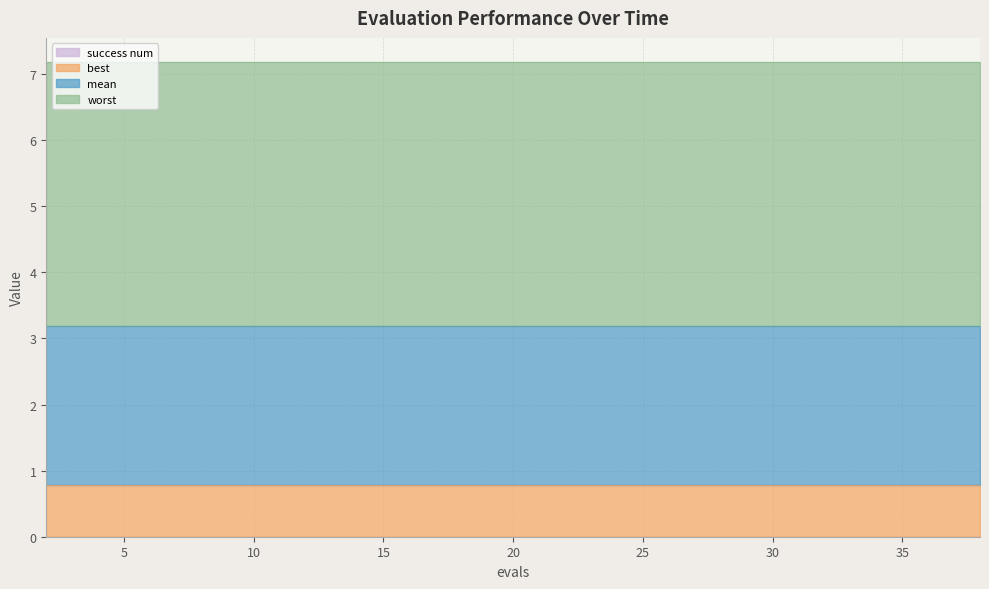

Where is success num nearest to the value 0?

2